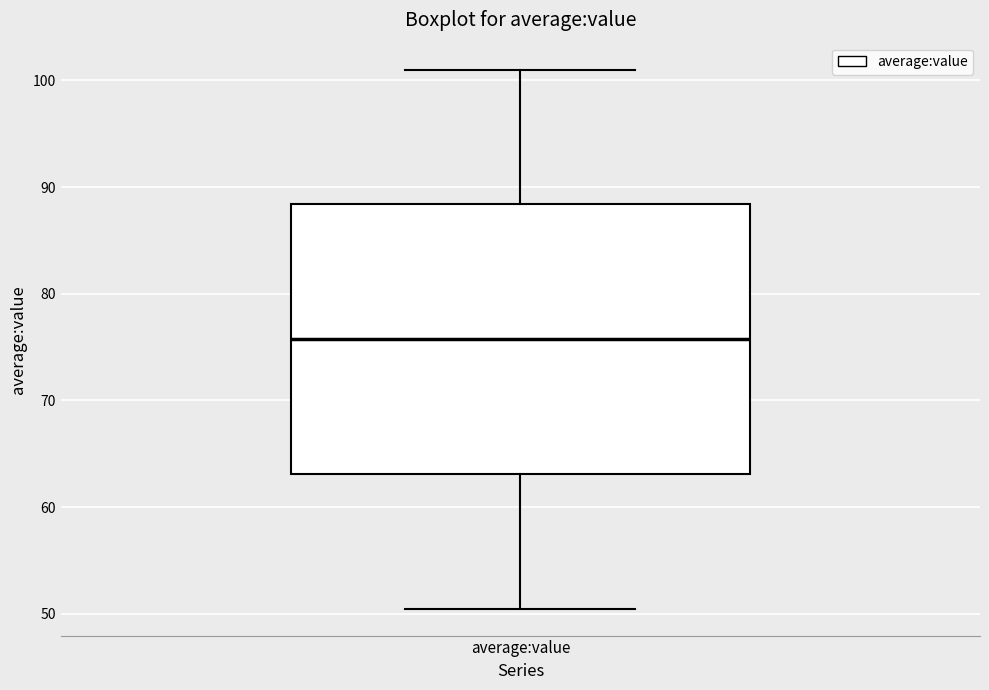

Where is the lower edge of the box for average:value on the y-axis? The values are not printed on the chart, so give them approximately, as read against the axis.

63